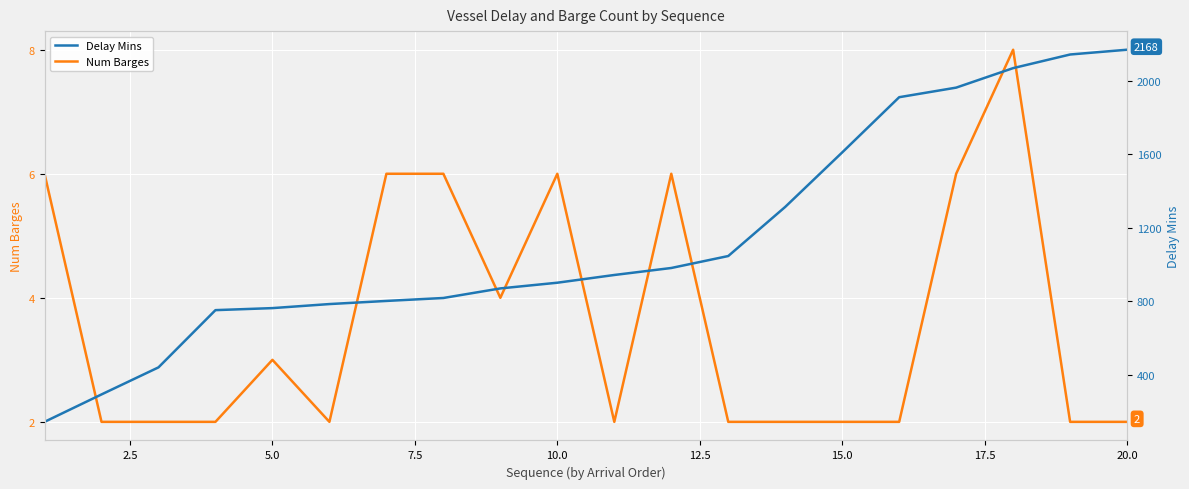

Rank the series by their maximum value, from highest to lowest.

Delay Mins, Num Barges